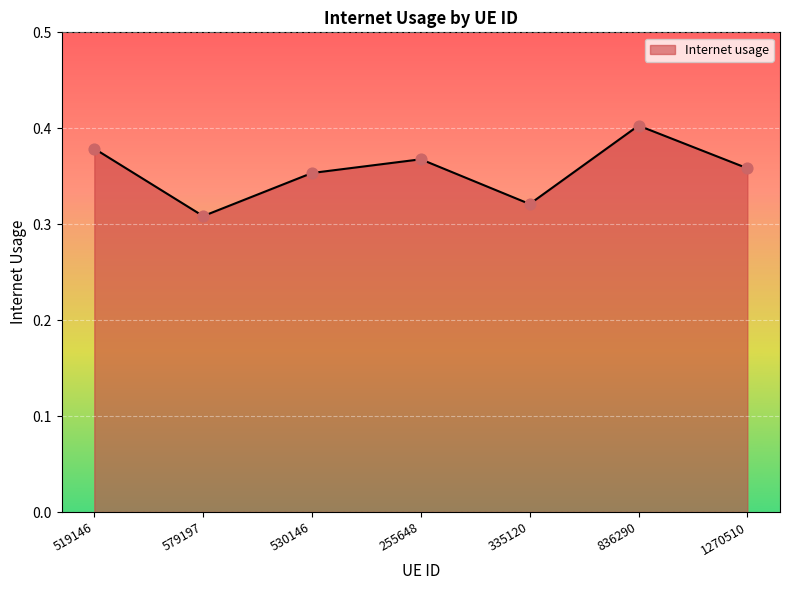

Which has a higher value, 519146 or 836290?

836290